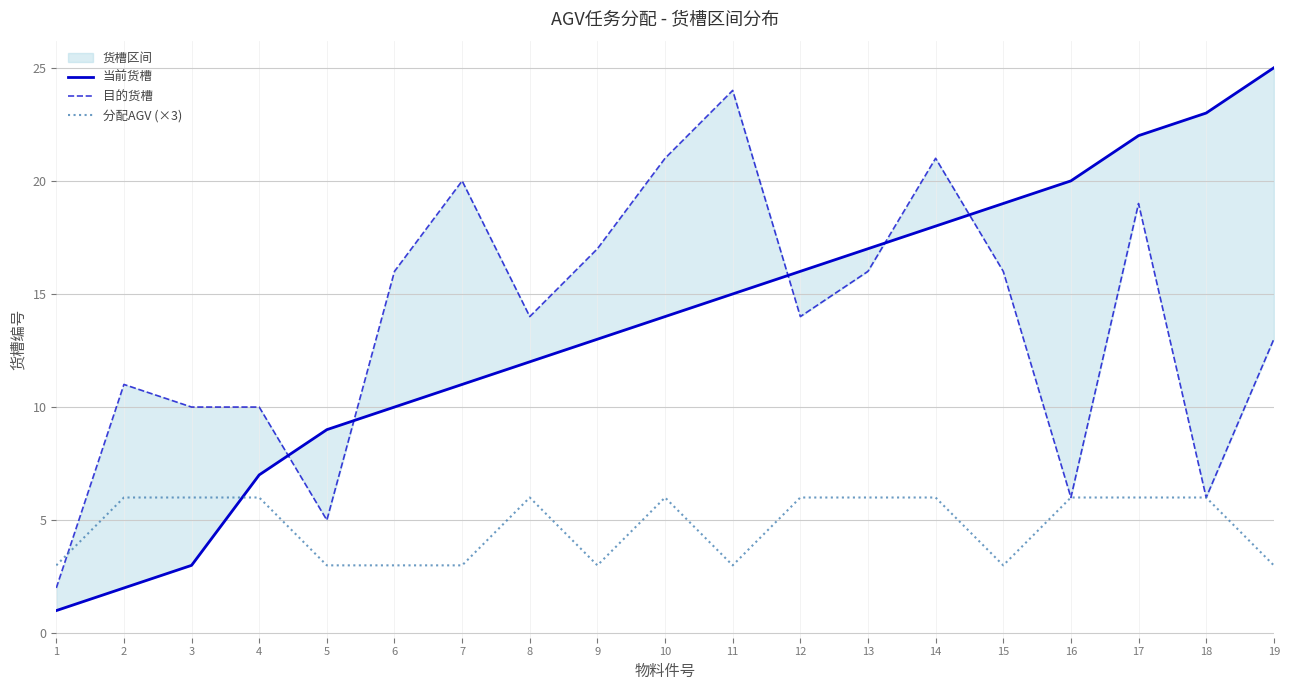

Reading right to left, transcribe all the data shown in this chart.

当前货槽: 19=25	18=23	17=22	16=20	15=19	14=18	13=17	12=16	11=15	10=14	9=13	8=12	7=11	6=10	5=9	4=7	3=3	2=2	1=1
目的货槽: 19=13	18=6	17=19	16=6	15=16	14=21	13=16	12=14	11=24	10=21	9=17	8=14	7=20	6=16	5=5	4=10	3=10	2=11	1=2
分配AGV (×3): 19=3	18=6	17=6	16=6	15=3	14=6	13=6	12=6	11=3	10=6	9=3	8=6	7=3	6=3	5=3	4=6	3=6	2=6	1=3